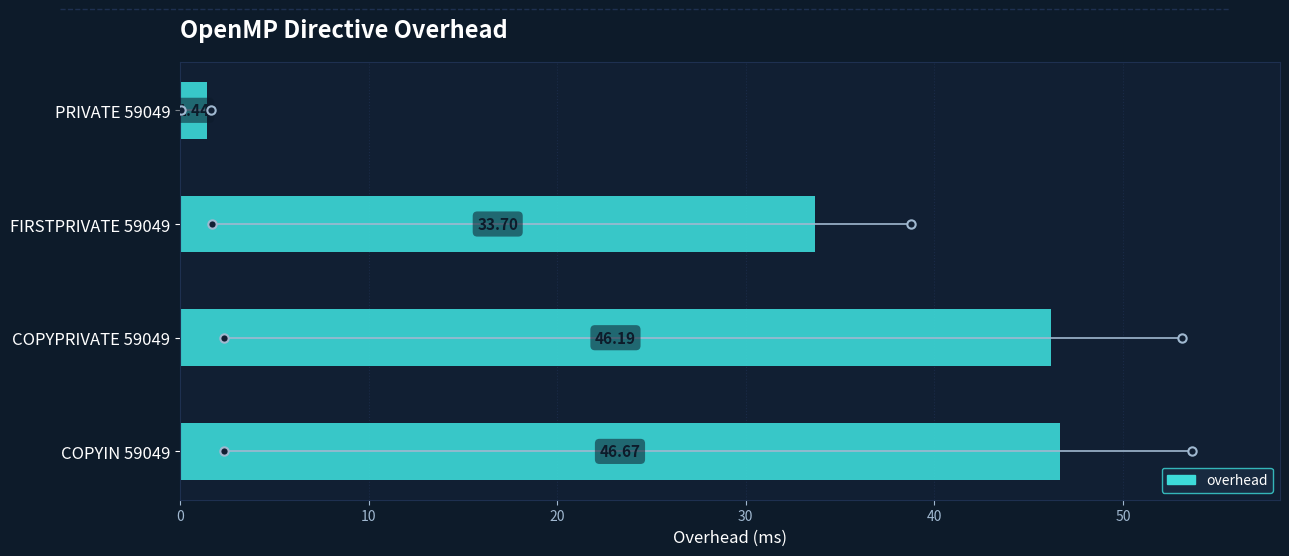

What is the change in value from PRIVATE 59049 to FIRSTPRIVATE 59049?

+32.3